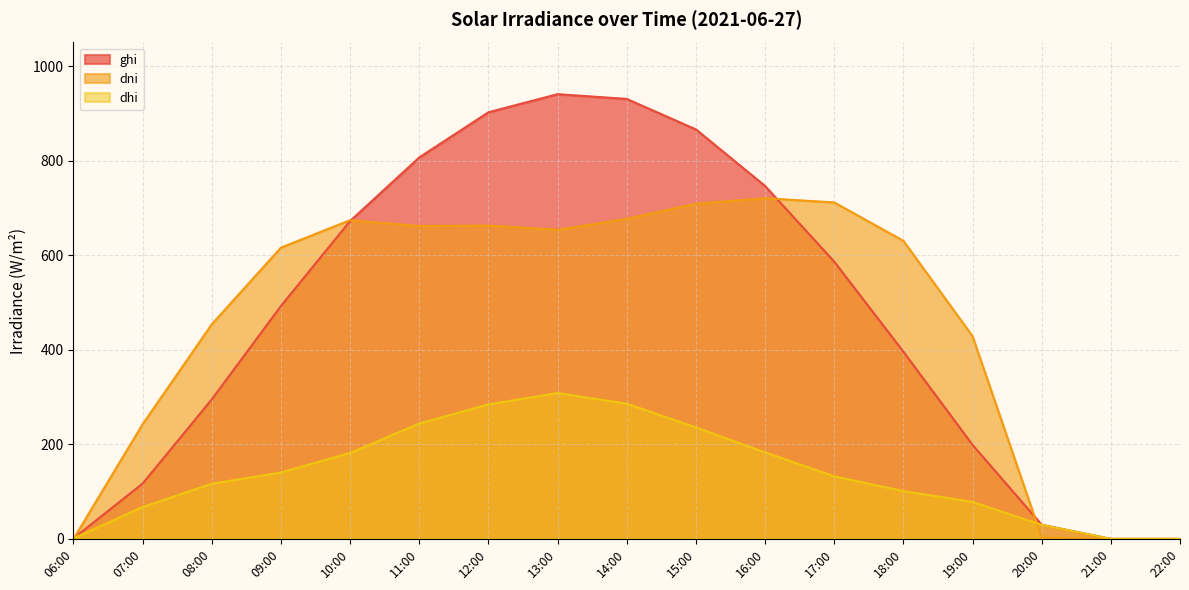

What is the label of the 1st point from the left?

06:00